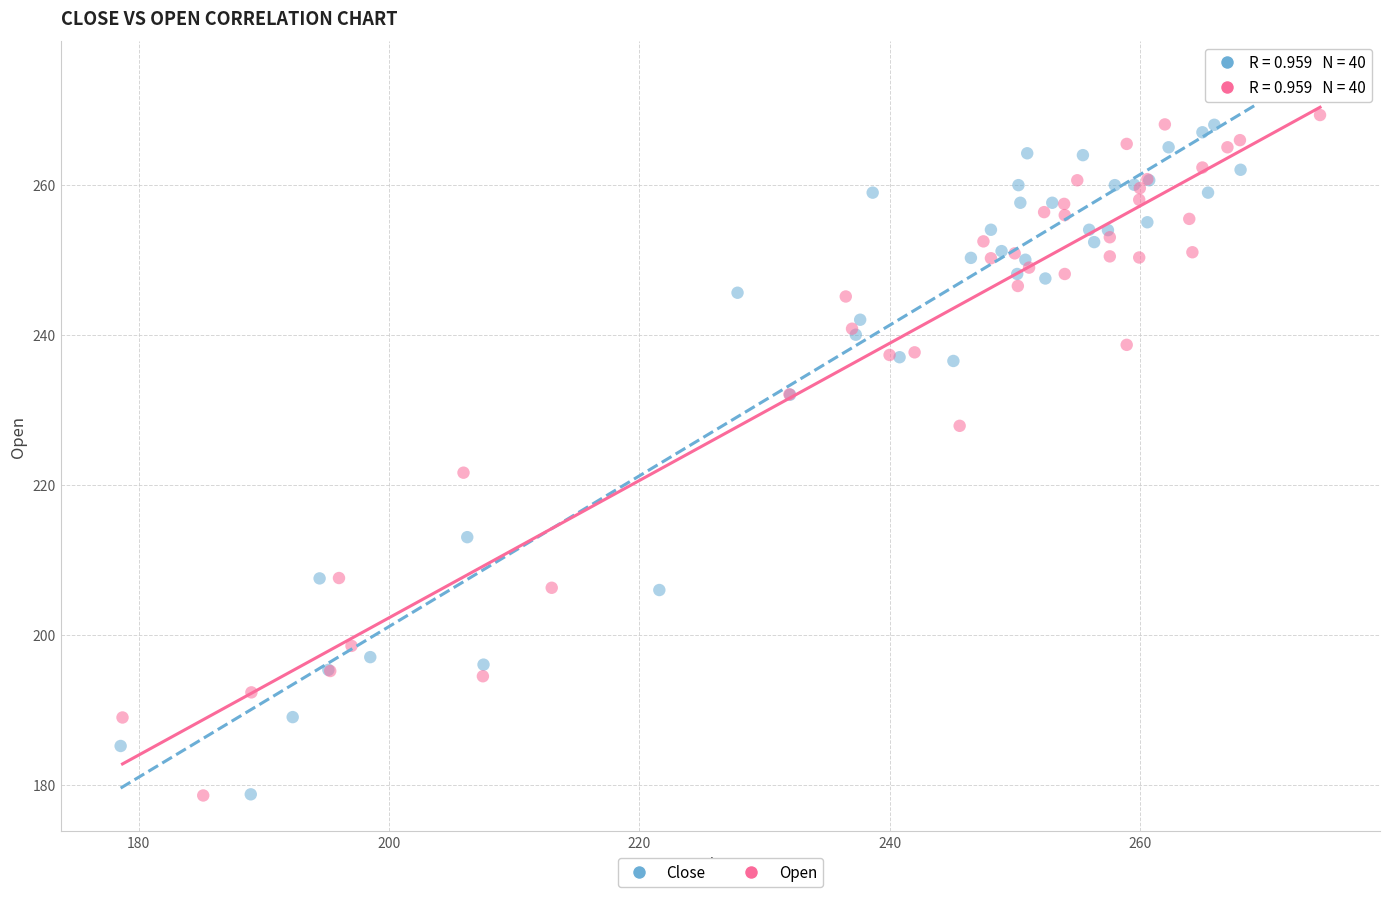

Which series contains the highest Y value?

Close